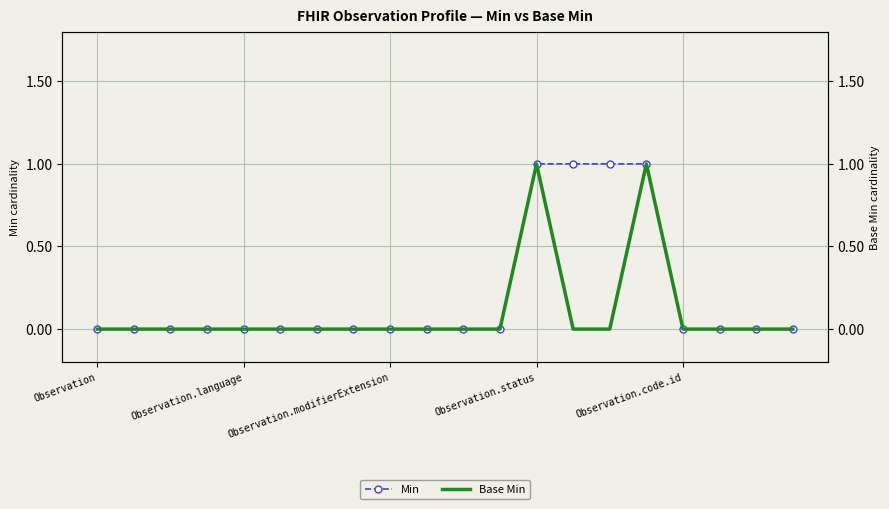

Which category has the lowest value across all series?

Observation